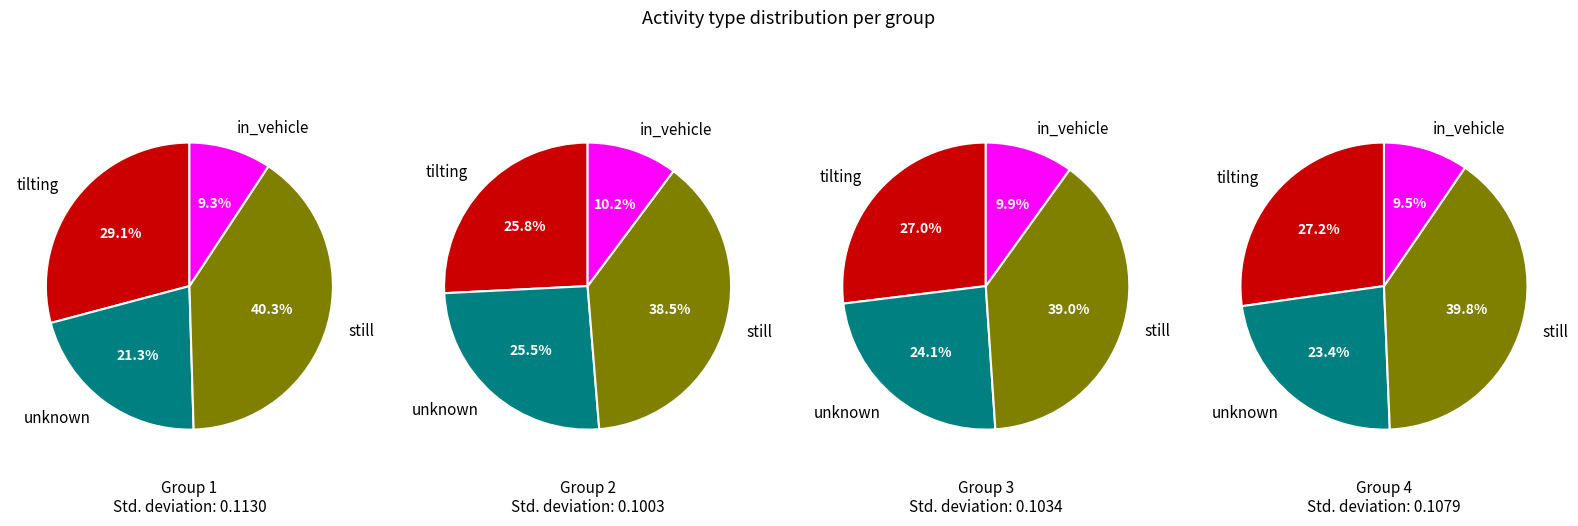

To the nearest percent, what percentage of the pie is in_vehicle?

9%